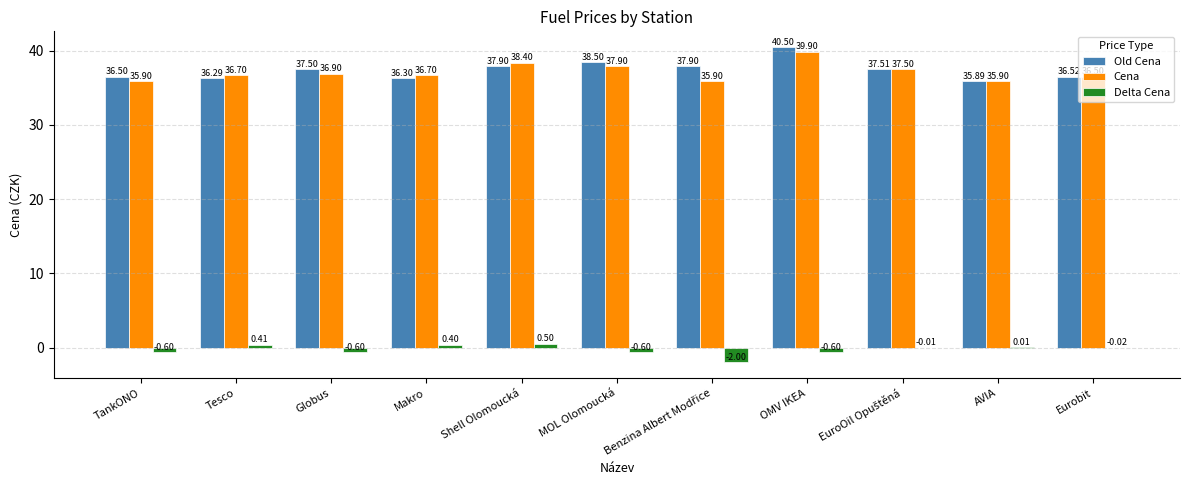

What is the sum of all Delta Cena values?

-3.1